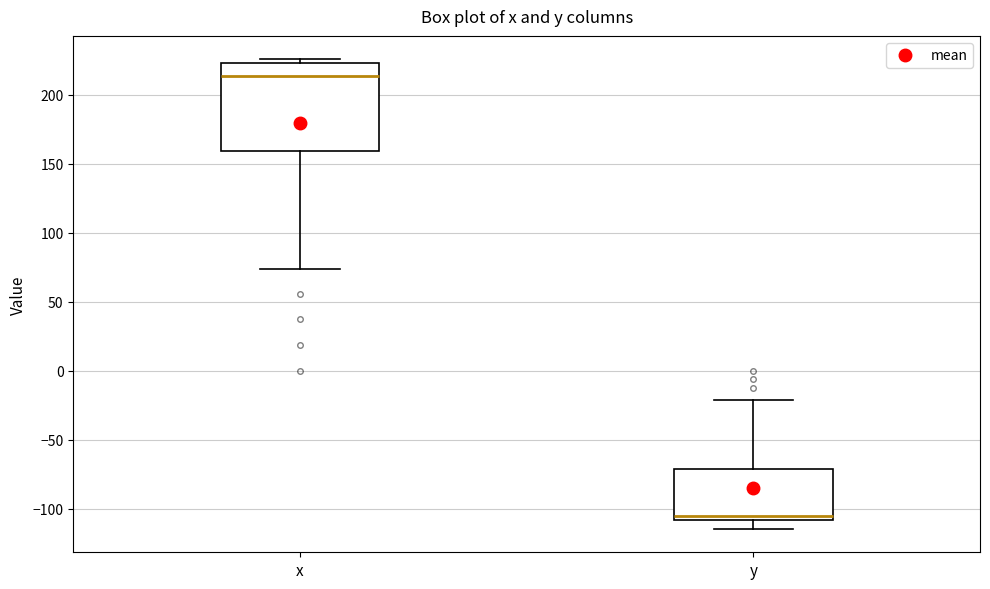

Reading left to right, transcribe this box plot: for each box, give where its median line is, the range the box spans, and where its two whiskers end, as read against the y-axis. The values are not printed on the chart, so give them approximately, as read against the axis.

x: median 215, box 160 to 225, whiskers 75 to 225 (just above the box's upper edge)
y: median -105, box -110 to -70, whiskers -115 to -20